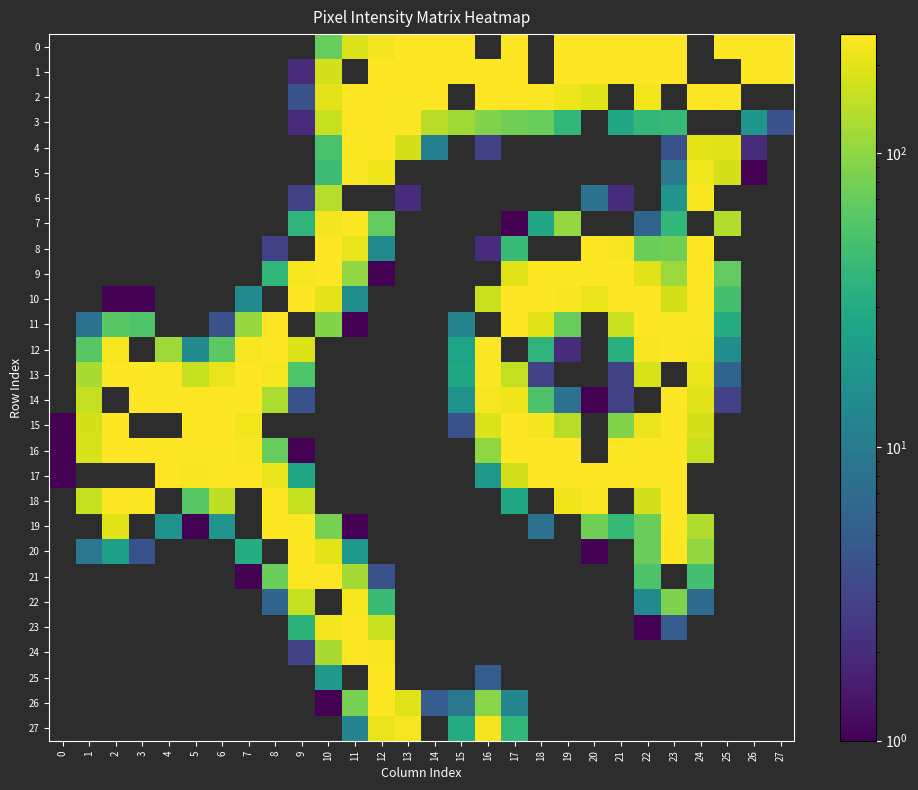

Reading right to left, transcribe all the data shown in this chart.

0: 27=255	26=255	25=255	24=0	23=255	22=255	21=255	20=255	19=255	18=0	17=255	16=0	15=255	14=255	13=255	12=233	11=189	10=71	9=0	8=0	7=0	6=0	5=0	4=0	3=0	2=0	1=0	0=0
1: 27=252	26=255	25=0	24=0	23=255	22=255	21=255	20=255	19=255	18=0	17=255	16=255	15=255	14=255	13=255	12=255	11=0	10=173	9=2	8=0	7=0	6=0	5=0	4=0	3=0	2=0	1=0	0=0
2: 27=0	26=0	25=248	24=250	23=0	22=224	21=0	20=195	19=223	18=246	17=250	16=253	15=0	14=255	13=255	12=255	11=255	10=202	9=4	8=0	7=0	6=0	5=0	4=0	3=0	2=0	1=0	0=0
3: 27=4	26=18	25=0	24=0	23=41	22=39	21=28	20=0	19=39	18=71	17=77	16=89	15=116	14=140	13=248	12=255	11=255	10=158	9=2	8=0	7=0	6=0	5=0	4=0	3=0	2=0	1=0	0=0
4: 27=0	26=2	25=198	24=203	23=4	22=0	21=0	20=0	19=0	18=0	17=0	16=3	15=0	14=11	13=180	12=255	11=246	10=52	9=0	8=0	7=0	6=0	5=0	4=0	3=0	2=0	1=0	0=0
5: 27=0	26=1	25=178	24=225	23=9	22=0	21=0	20=0	19=0	18=0	17=0	16=0	15=0	14=0	13=0	12=223	11=249	10=45	9=0	8=0	7=0	6=0	5=0	4=0	3=0	2=0	1=0	0=0
6: 27=0	26=0	25=0	24=240	23=18	22=0	21=2	20=8	19=0	18=0	17=0	16=0	15=0	14=0	13=2	12=0	11=0	10=137	9=3	8=0	7=0	6=0	5=0	4=0	3=0	2=0	1=0	0=0
7: 27=0	26=0	25=136	24=0	23=39	22=6	21=0	20=0	19=107	18=27	17=1	16=0	15=0	14=0	13=0	12=67	11=253	10=233	9=37	8=0	7=0	6=0	5=0	4=0	3=0	2=0	1=0	0=0
8: 27=0	26=0	25=0	24=255	23=77	22=73	21=240	20=254	19=0	18=0	17=42	16=2	15=0	14=0	13=0	12=14	11=207	10=255	9=0	8=3	7=0	6=0	5=0	4=0	3=0	2=0	1=0	0=0
9: 27=0	26=0	25=67	24=255	23=112	22=197	21=255	20=255	19=255	18=255	17=199	16=0	15=0	14=0	13=0	12=1	11=101	10=253	9=235	8=39	7=0	6=0	5=0	4=0	3=0	2=0	1=0	0=0
10: 27=0	26=0	25=50	24=254	23=177	22=252	21=252	20=217	19=240	18=255	17=255	16=163	15=0	14=0	13=0	12=0	11=15	10=202	9=255	8=0	7=14	6=0	5=0	4=0	3=1	2=1	1=0	0=0
11: 27=0	26=0	25=31	24=249	23=247	22=255	21=159	20=0	19=70	18=198	17=254	16=0	15=12	14=0	13=0	12=0	11=1	10=92	9=0	8=252	7=108	6=4	5=0	4=0	3=55	2=62	1=8	0=0
12: 27=0	26=0	25=15	24=236	23=255	22=239	21=34	20=0	19=2	18=37	17=0	16=247	15=25	14=0	13=0	12=0	11=0	10=0	9=189	8=255	7=234	6=63	5=14	4=116	3=0	2=235	1=61	0=0
13: 27=0	26=0	25=6	24=218	23=0	22=183	21=3	20=0	19=0	18=3	17=153	16=249	15=28	14=0	13=0	12=0	11=0	10=0	9=56	8=238	7=255	6=217	5=157	4=249	3=255	2=255	1=125	0=0
14: 27=0	26=0	25=3	24=200	23=255	22=0	21=3	20=1	19=8	18=54	17=222	16=238	15=17	14=0	13=0	12=0	11=0	10=0	9=4	8=128	7=254	6=255	5=255	4=255	3=255	2=0	1=157	0=0
15: 27=0	26=0	25=0	24=180	23=255	22=215	21=92	20=0	19=140	18=229	17=255	16=188	15=4	14=0	13=0	12=0	11=0	10=0	9=0	8=0	7=224	6=255	5=255	4=0	3=0	2=255	1=177	0=1
16: 27=0	26=0	25=0	24=156	23=255	22=255	21=248	20=0	19=253	18=255	17=253	16=102	15=0	14=0	13=0	12=0	11=0	10=0	9=1	8=71	7=244	6=255	5=255	4=255	3=255	2=255	1=182	0=1
17: 27=0	26=0	25=0	24=0	23=255	22=255	21=255	20=255	19=255	18=255	17=175	16=19	15=0	14=0	13=0	12=0	11=0	10=0	9=26	8=207	7=255	6=255	5=244	4=255	3=0	2=0	1=0	0=1
18: 27=0	26=0	25=0	24=0	23=255	22=175	21=0	20=244	19=221	18=0	17=26	16=0	15=0	14=0	13=0	12=0	11=0	10=0	9=157	8=255	7=0	6=151	5=60	4=0	3=247	2=255	1=157	0=0
19: 27=0	26=0	25=0	24=132	23=255	22=72	21=41	20=77	19=0	18=8	17=0	16=0	15=0	14=0	13=0	12=0	11=1	10=81	9=249	8=255	7=0	6=18	5=1	4=17	3=0	2=200	1=0	0=0
20: 27=0	26=0	25=0	24=103	23=255	22=72	21=0	20=1	19=0	18=0	17=0	16=0	15=0	14=0	13=0	12=0	11=19	10=202	9=255	8=0	7=31	6=0	5=0	4=0	3=4	2=23	1=9	0=0
21: 27=0	26=0	25=0	24=49	23=0	22=54	21=0	20=0	19=0	18=0	17=0	16=0	15=0	14=0	13=0	12=4	11=120	10=254	9=246	8=74	7=1	6=0	5=0	4=0	3=0	2=0	1=0	0=0
22: 27=0	26=0	25=0	24=7	23=87	22=14	21=0	20=0	19=0	18=0	17=0	16=0	15=0	14=0	13=0	12=44	11=234	10=0	9=158	8=6	7=0	6=0	5=0	4=0	3=0	2=0	1=0	0=0
23: 27=0	26=0	25=0	24=0	23=5	22=1	21=0	20=0	19=0	18=0	17=0	16=0	15=0	14=0	13=0	12=161	11=255	10=232	9=36	8=0	7=0	6=0	5=0	4=0	3=0	2=0	1=0	0=0
24: 27=0	26=0	25=0	24=0	23=0	22=0	21=0	20=0	19=0	18=0	17=0	16=0	15=0	14=0	13=0	12=240	11=254	10=126	9=3	8=0	7=0	6=0	5=0	4=0	3=0	2=0	1=0	0=0
25: 27=0	26=0	25=0	24=0	23=0	22=0	21=0	20=0	19=0	18=0	17=0	16=5	15=0	14=0	13=0	12=255	11=0	10=20	9=0	8=0	7=0	6=0	5=0	4=0	3=0	2=0	1=0	0=0
26: 27=0	26=0	25=0	24=0	23=0	22=0	21=0	20=0	19=0	18=0	17=13	16=95	15=9	14=5	13=194	12=251	11=81	10=1	9=0	8=0	7=0	6=0	5=0	4=0	3=0	2=0	1=0	0=0
27: 27=0	26=0	25=0	24=0	23=0	22=0	21=0	20=0	19=0	18=0	17=39	16=233	15=30	14=0	13=238	12=214	11=12	10=0	9=0	8=0	7=0	6=0	5=0	4=0	3=0	2=0	1=0	0=0